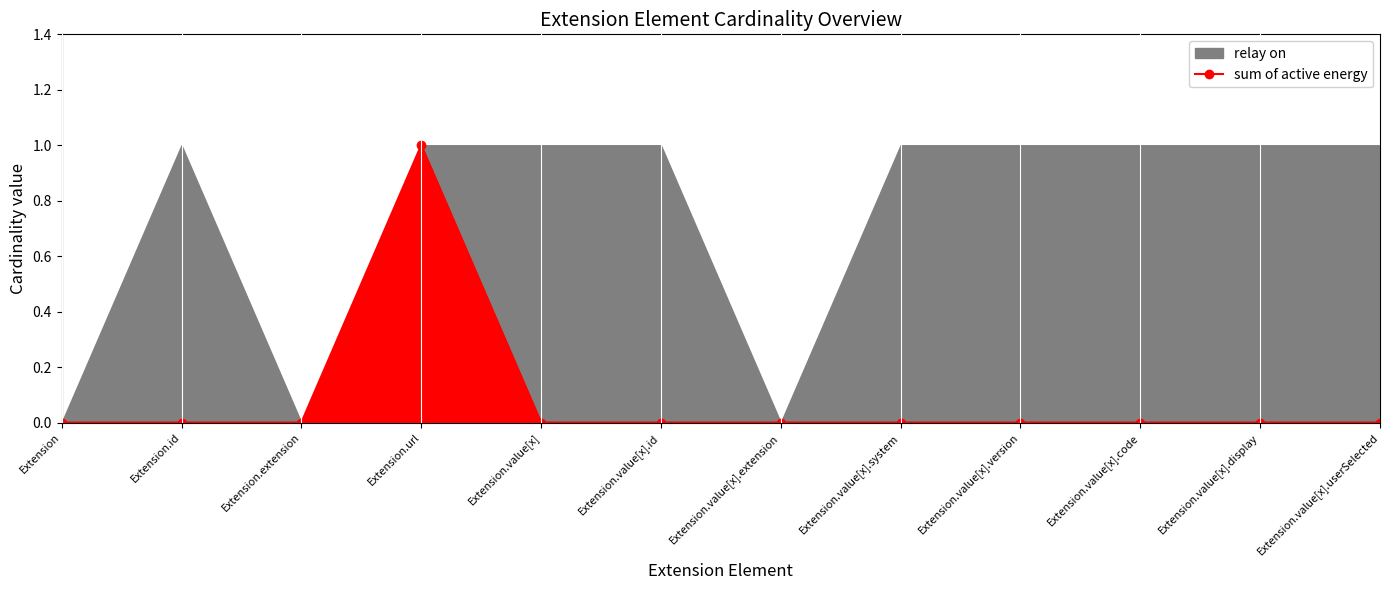

Reading left to right, extract all data points from this chart.

Extension=0	Extension.id=0	Extension.extension=0	Extension.url=1	Extension.value[x]=0	Extension.value[x].id=0	Extension.value[x].extension=0	Extension.value[x].system=0	Extension.value[x].version=0	Extension.value[x].code=0	Extension.value[x].display=0	Extension.value[x].userSelected=0